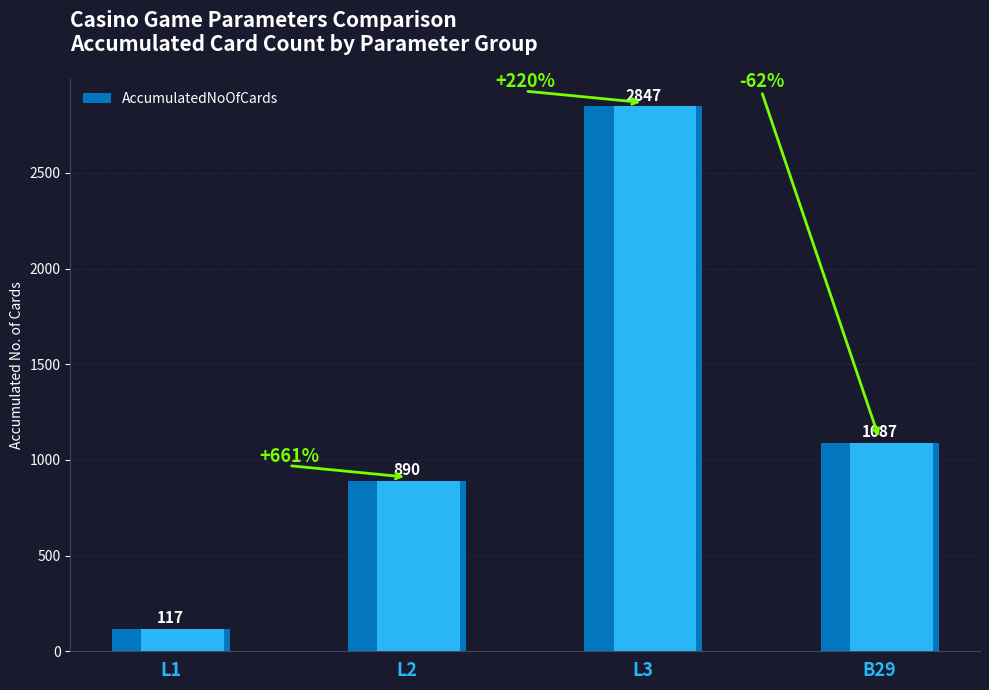

At which label does the data first exceed 1087?

L3